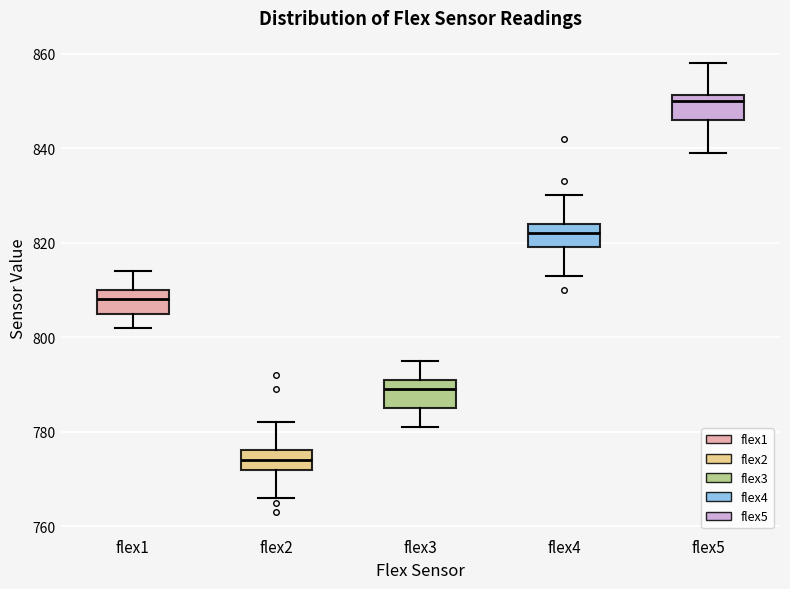

Which box has the highest median line?

flex5